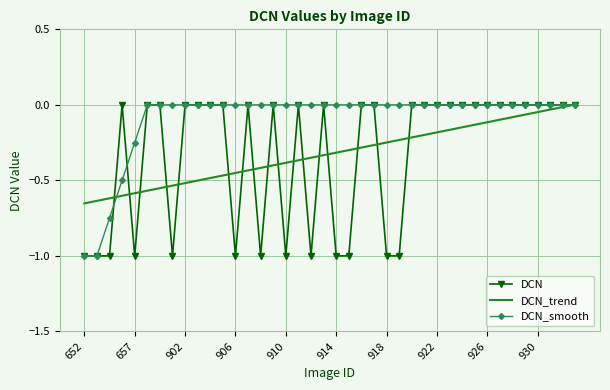

Which series has the largest total across all categories?

DCN_smooth